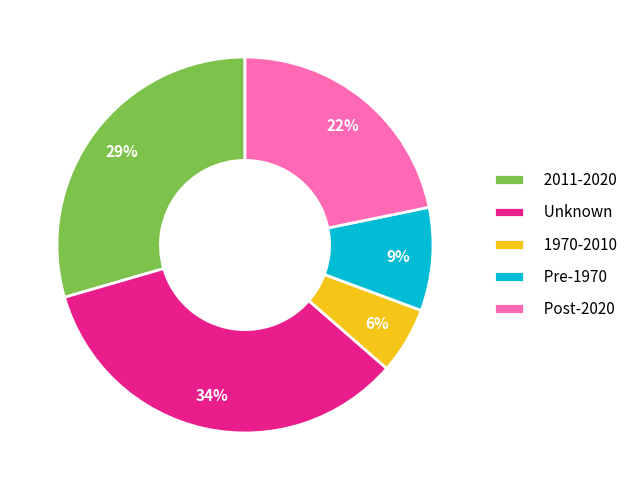

To the nearest percent, what is the average slice percentage?

20%